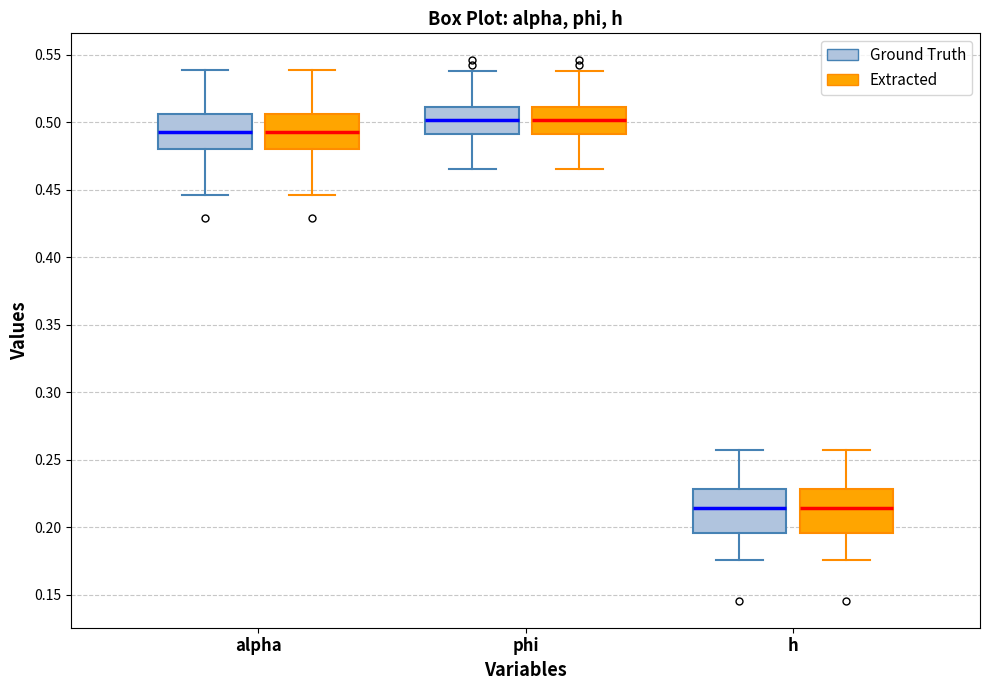

Where does the upper whisker of the box for phi (Ground Truth) end on the y-axis? The values are not printed on the chart, so give them approximately, as read against the axis.

0.540